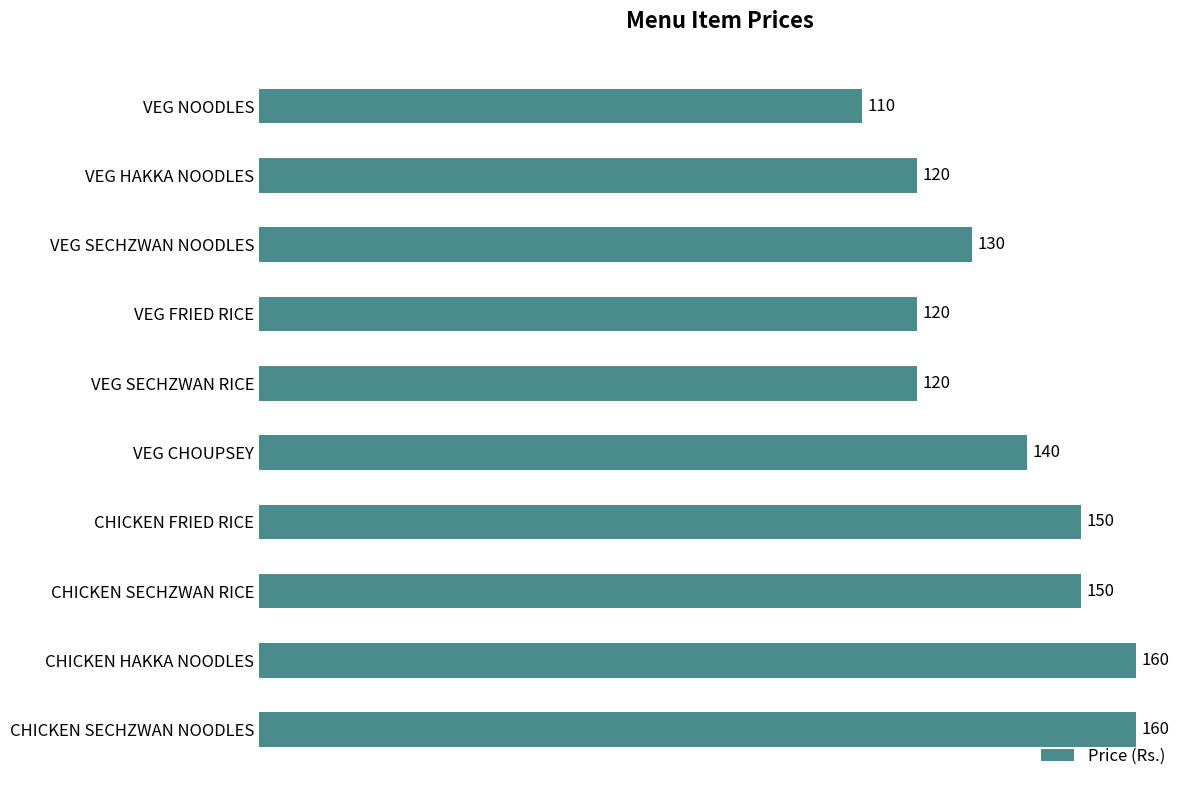

Does the chart contain stacked bars?

No